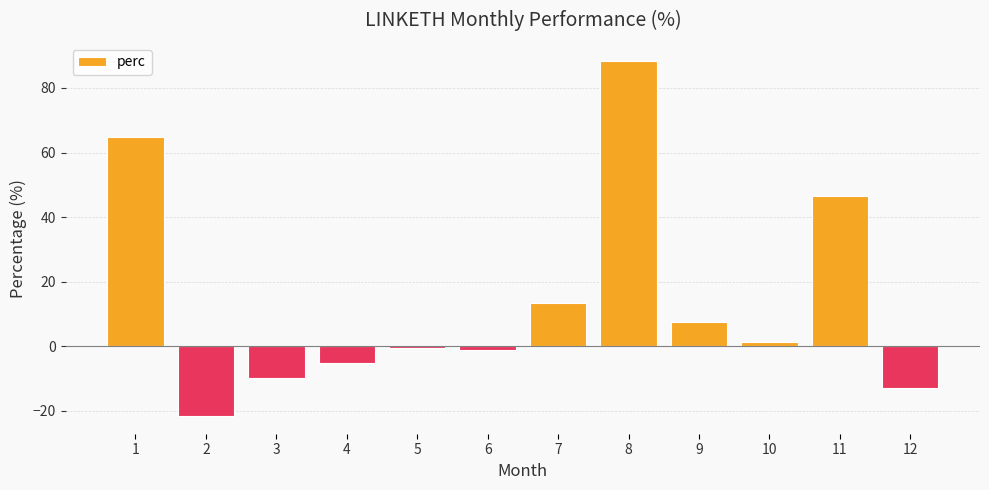

What is the minimum value shown in the chart?

-21.6